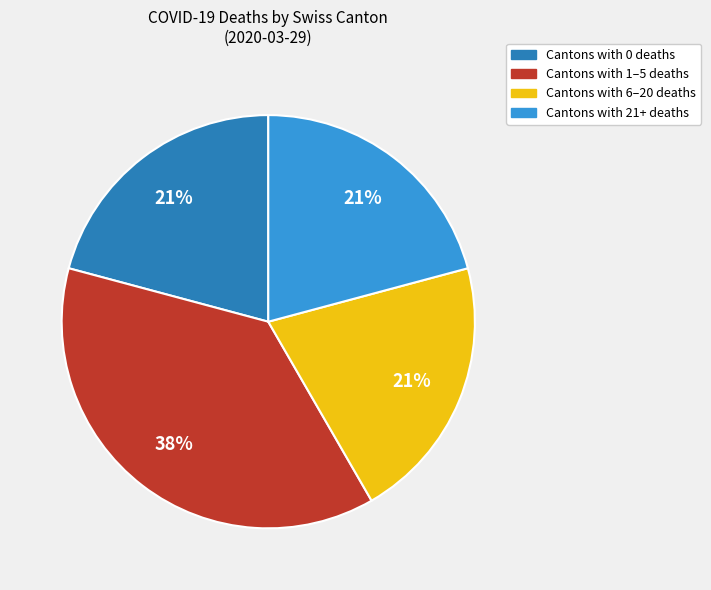

Count the number of slices in the pie.

4